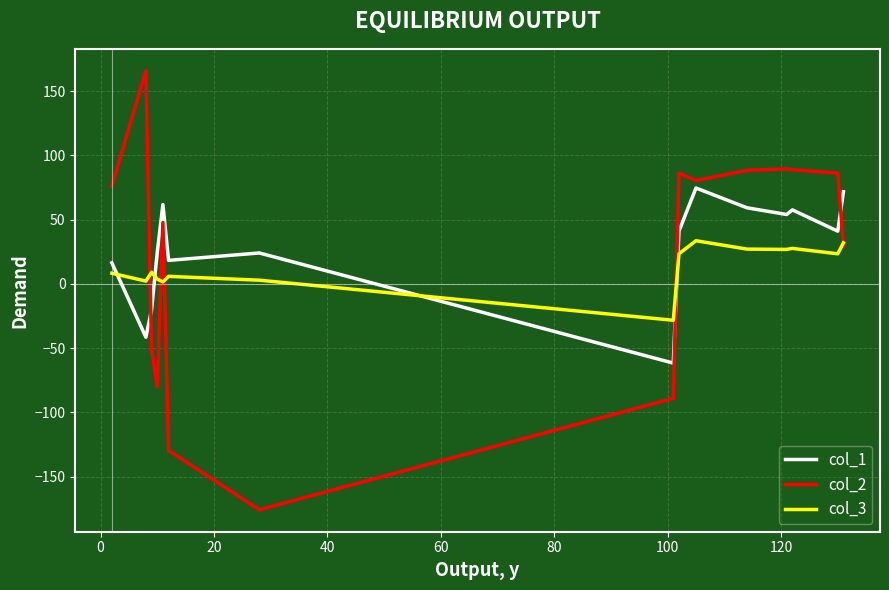

How many negative values does the col_3 series have?

1